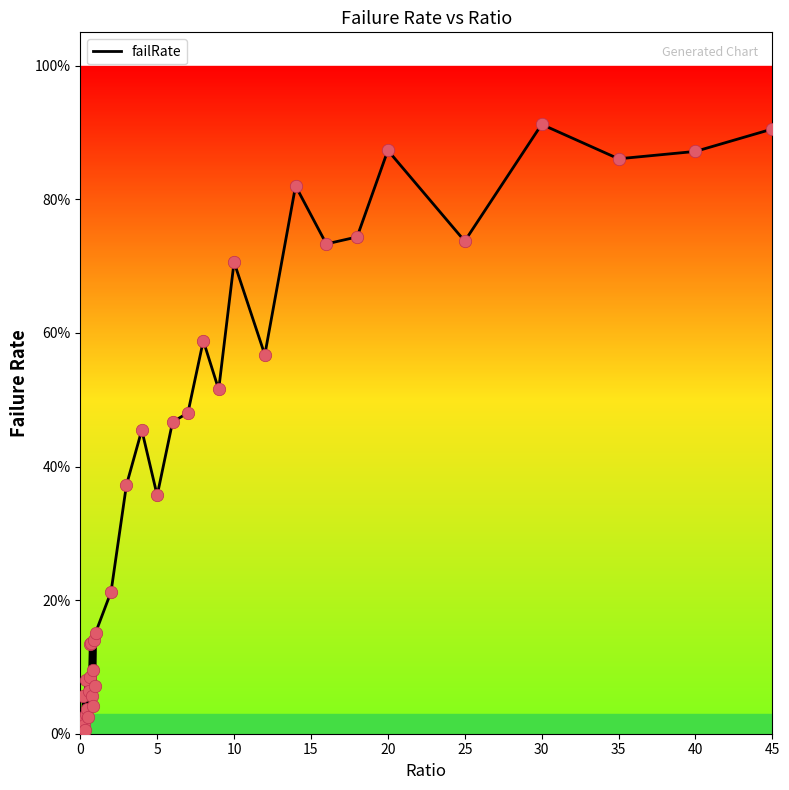

Does the chart have visible grid lines?

No